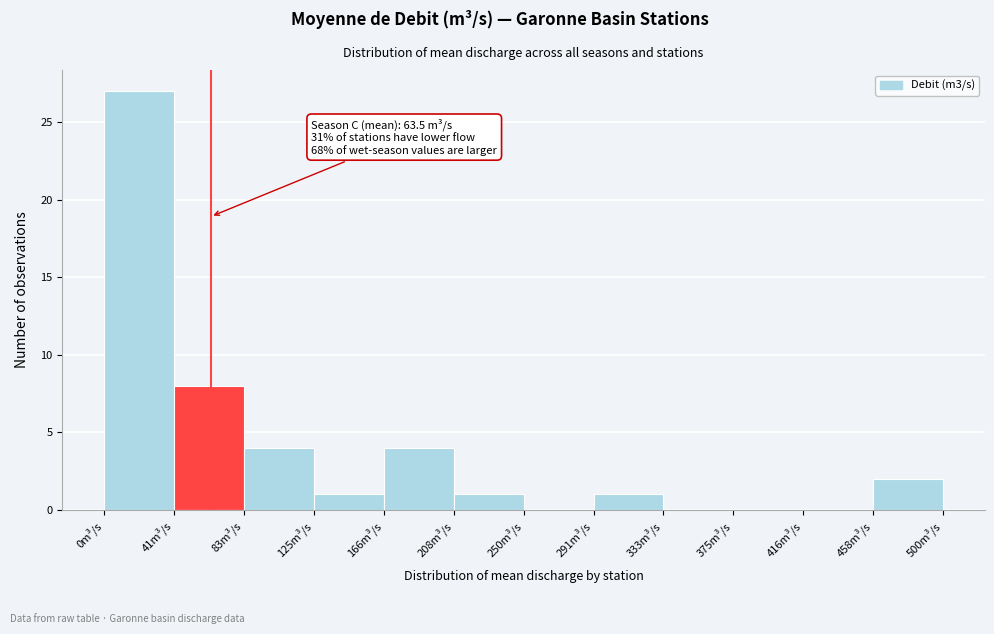

Which range on the x-axis has the tallest bar?

0 to 40